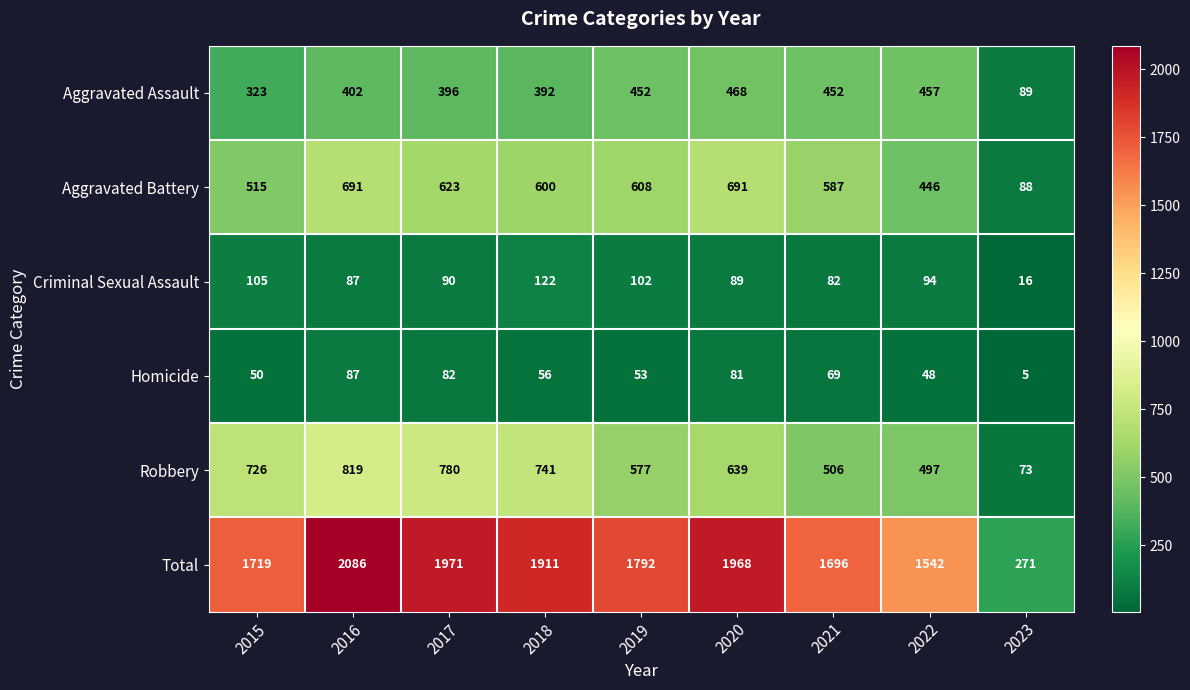

At how many categories does at least one series exceed 1647?

7